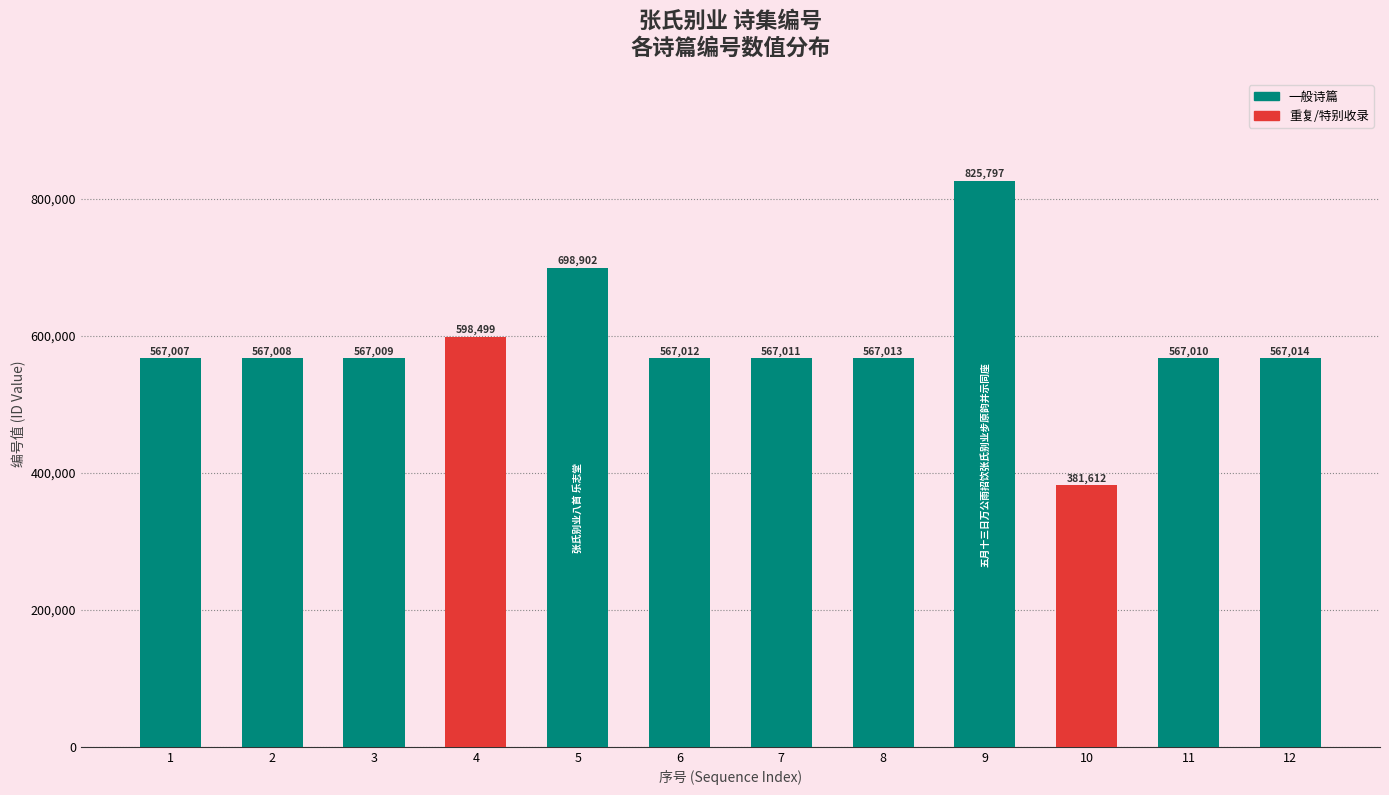

What is the smallest value displayed?

381612